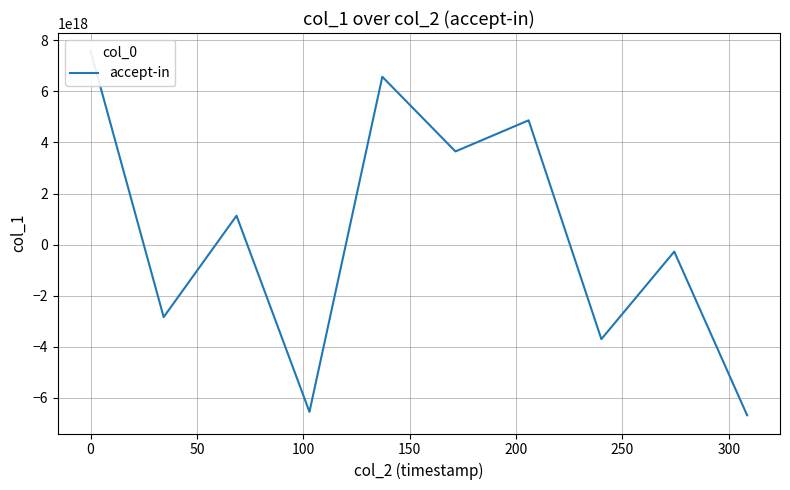

True or false: the data has more than 0 interior local peaks.

False